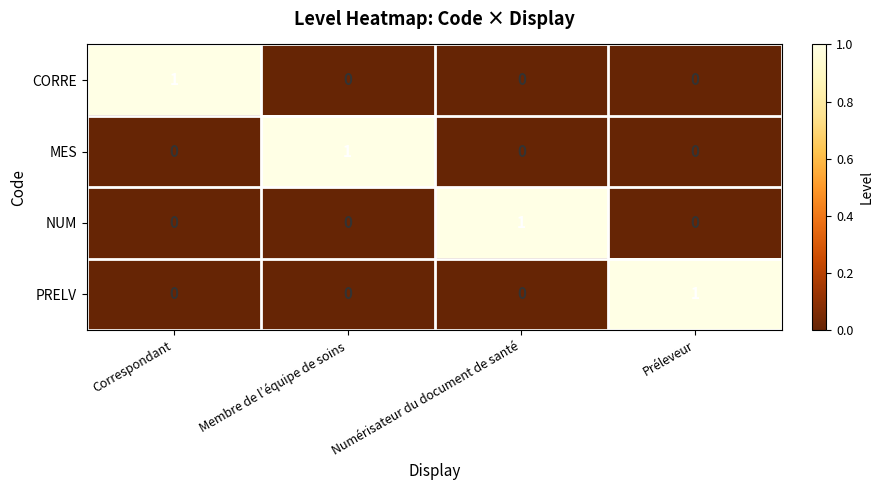

The value of MES at Numérisateur du document de santé is 0. True or false?

True